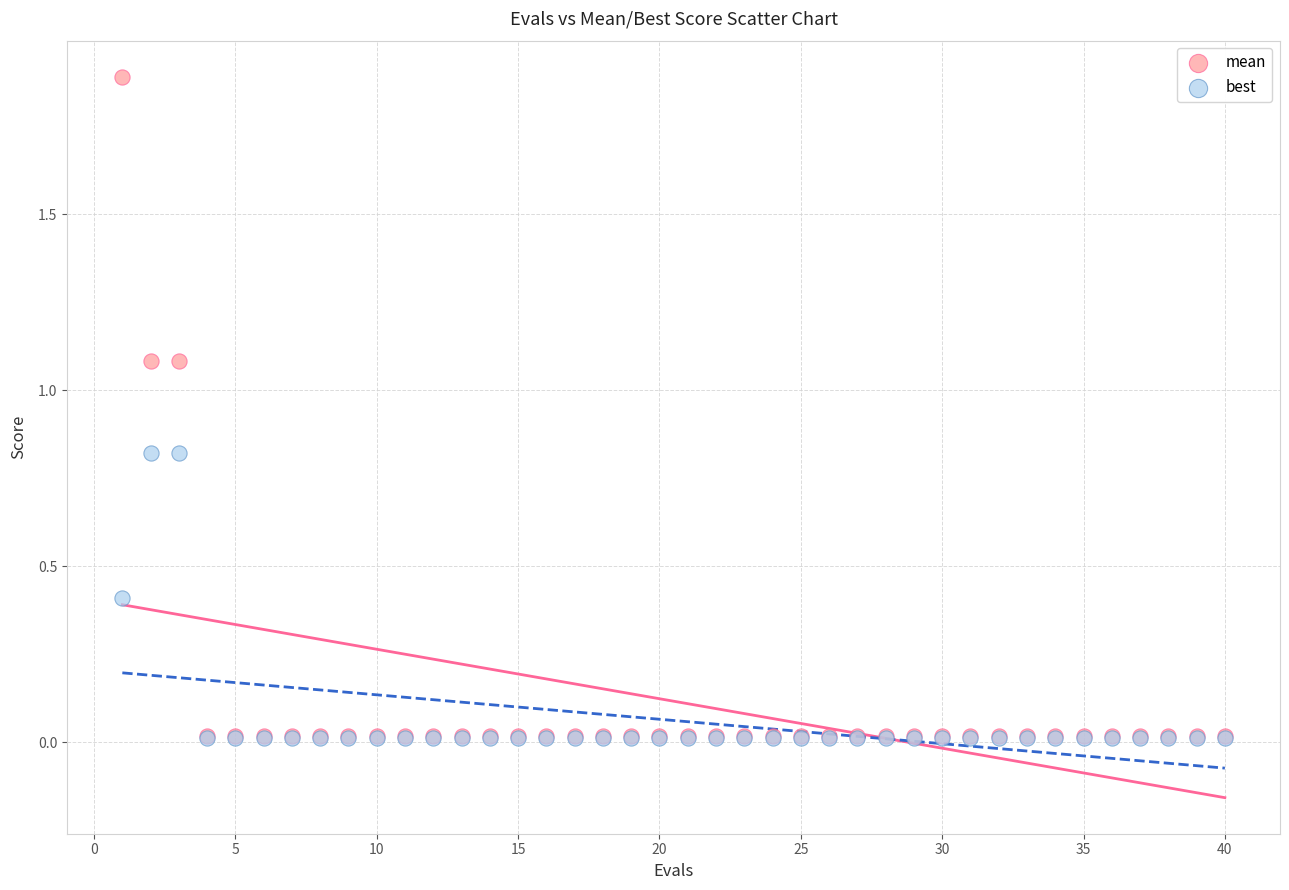

Which series has the largest Y range (max minus min)?

mean